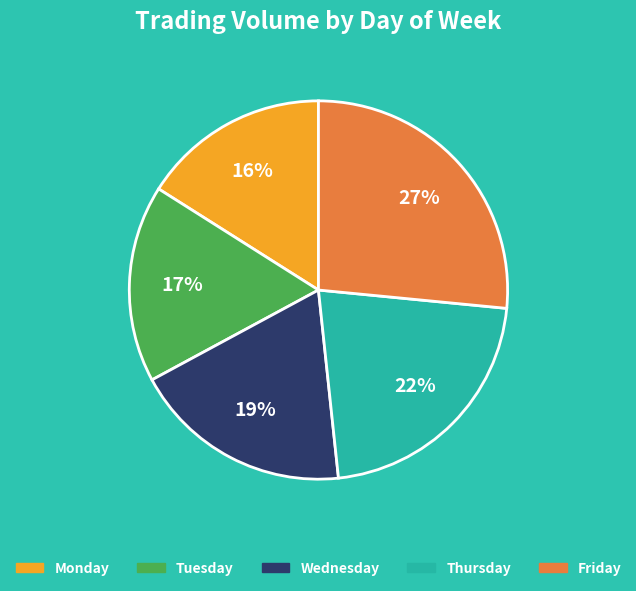

How many slices are in this pie chart?

5